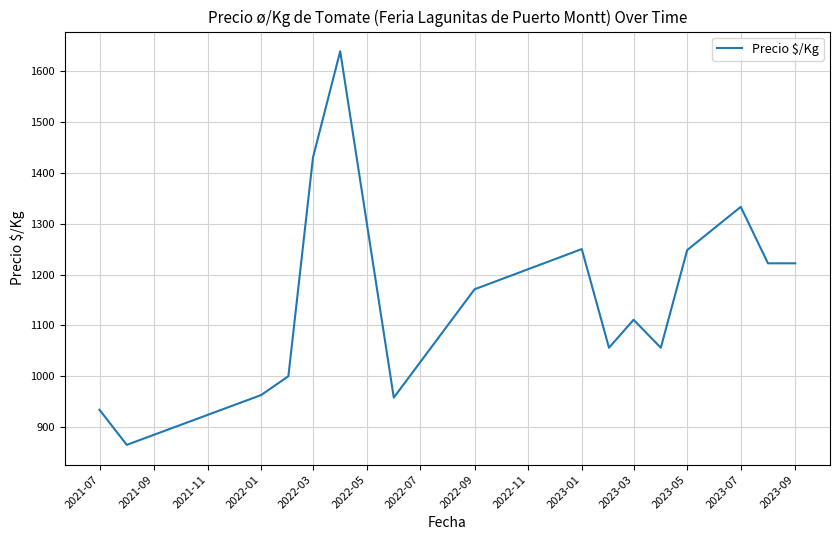

What is the sum of all values?

18458